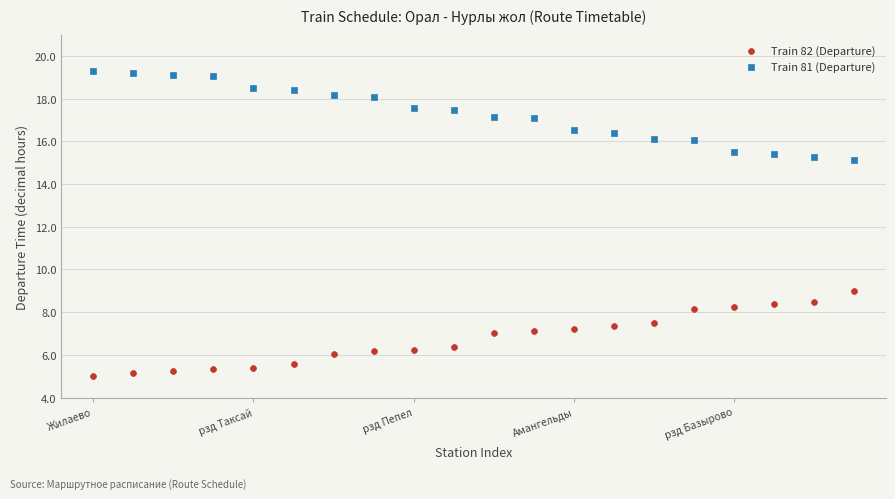

Which series reaches the maximum Y coordinate?

Train 81 (Departure)